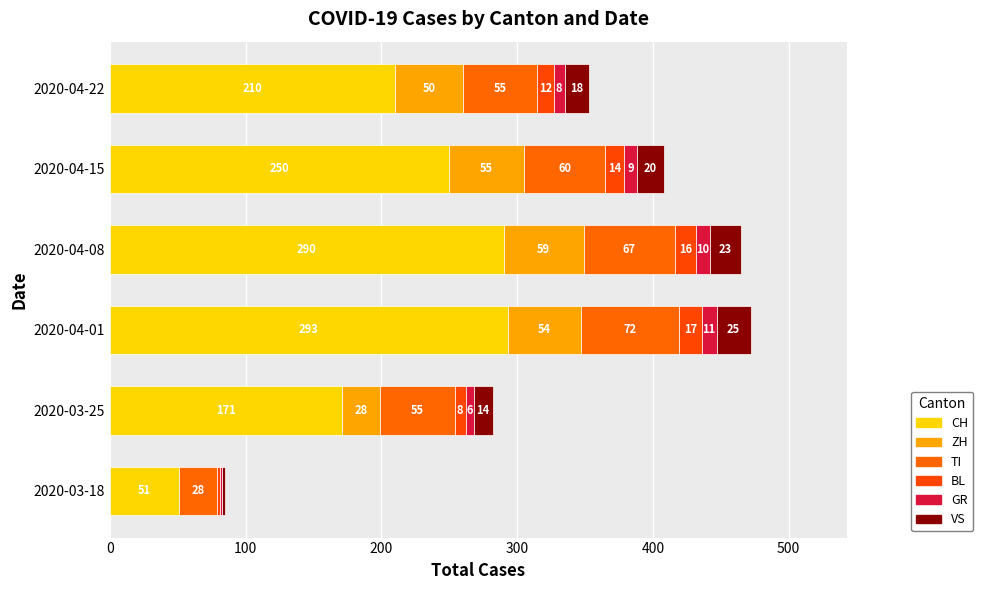

Which series has the largest range (max minus min)?

CH